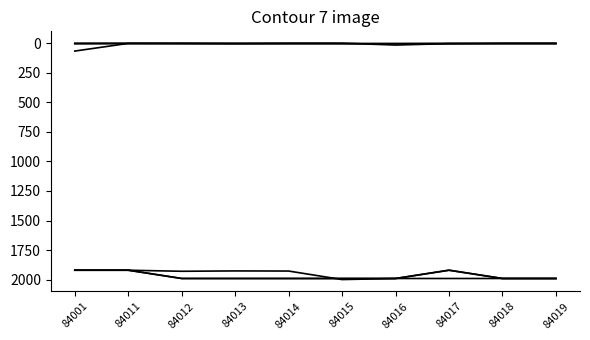

Does the chart display data point markers on the line(s)?

No